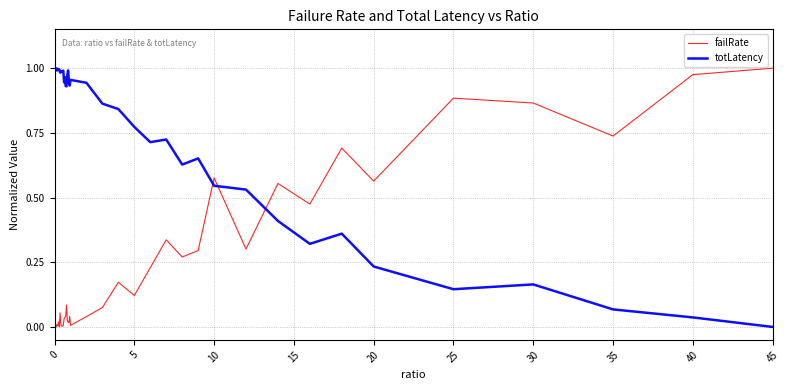

What are all the series names shown in the legend?

failRate, totLatency